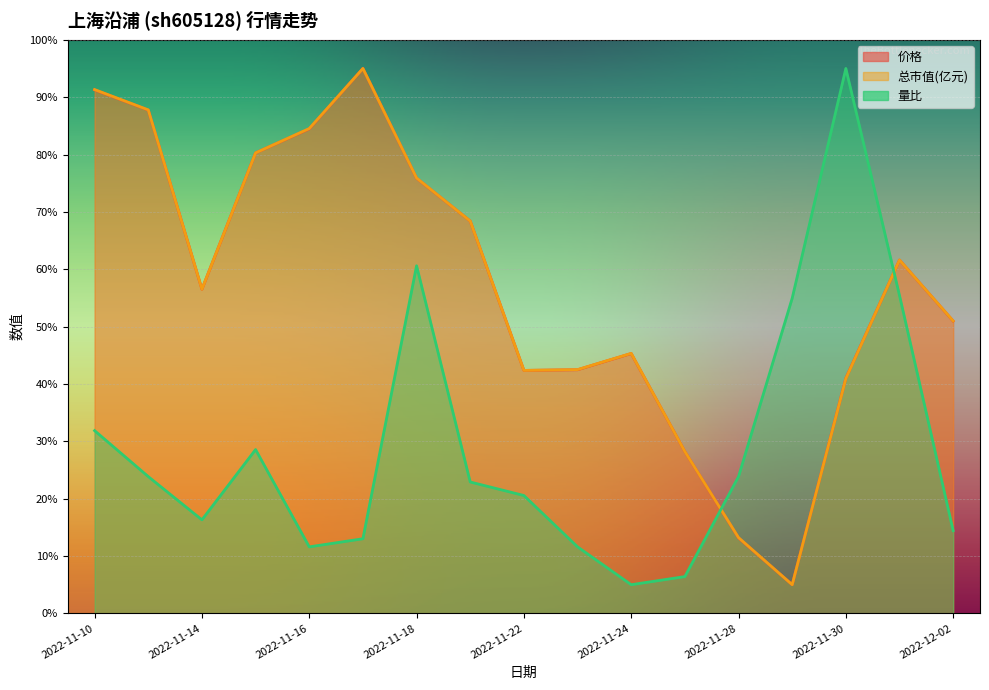

How many lines are shown in the chart?

3